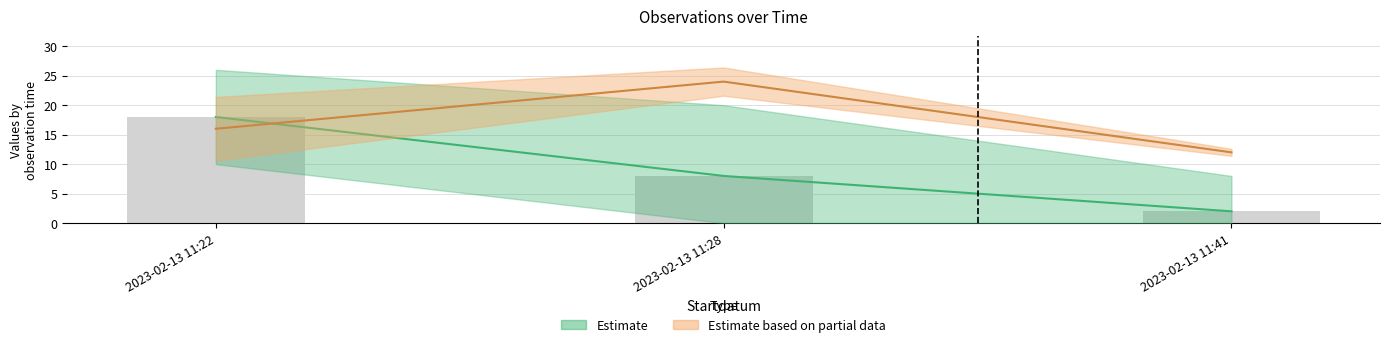

Reading left to right, what are all the values shown in this chart?

Antal: 18	8	2
Noggrannhet: 16	24	12